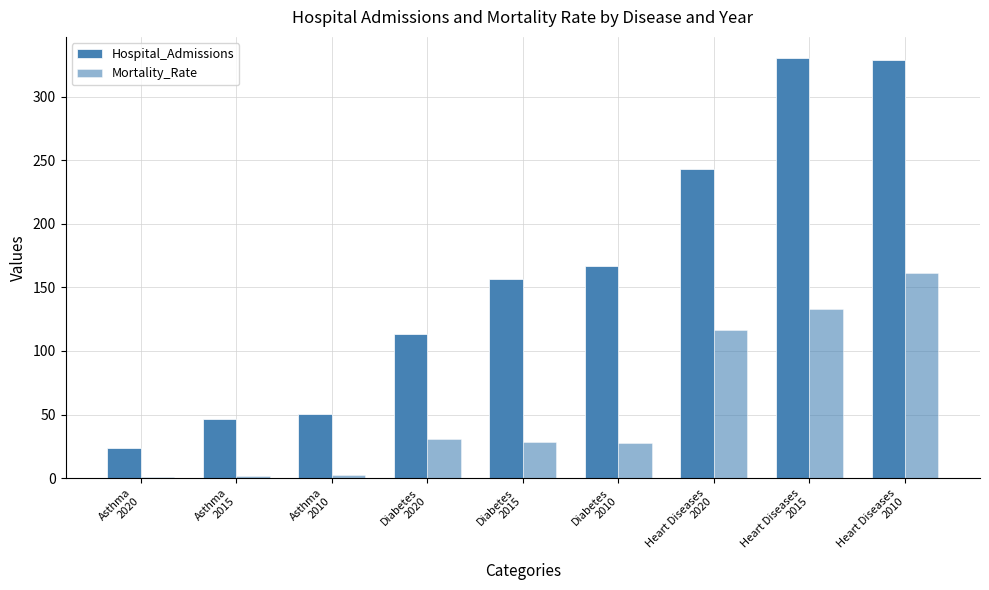

Rank the series by their maximum value, from lowest to highest.

Mortality_Rate, Hospital_Admissions